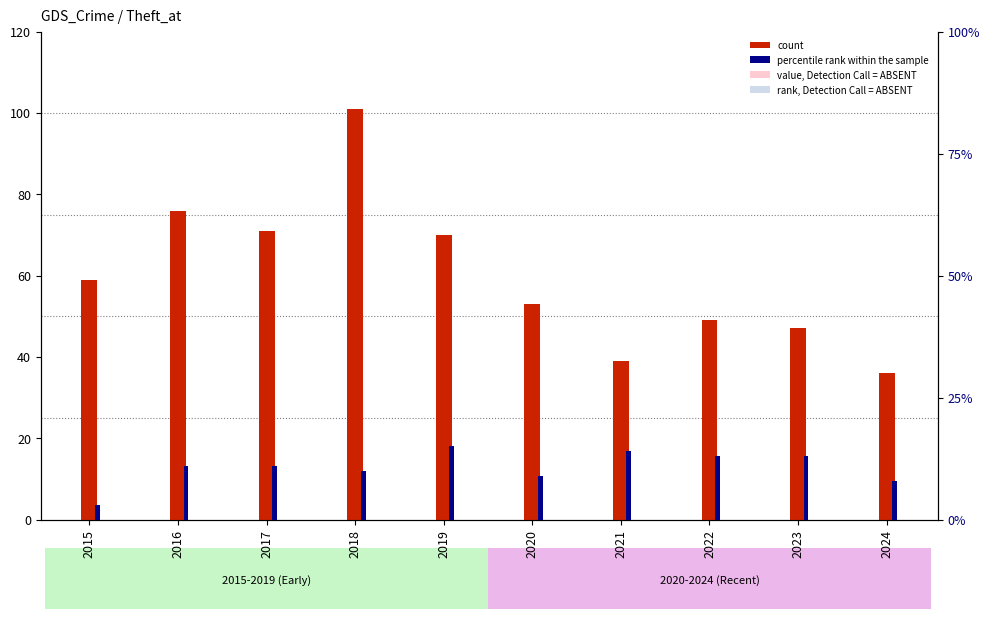

Does the chart contain stacked bars?

No